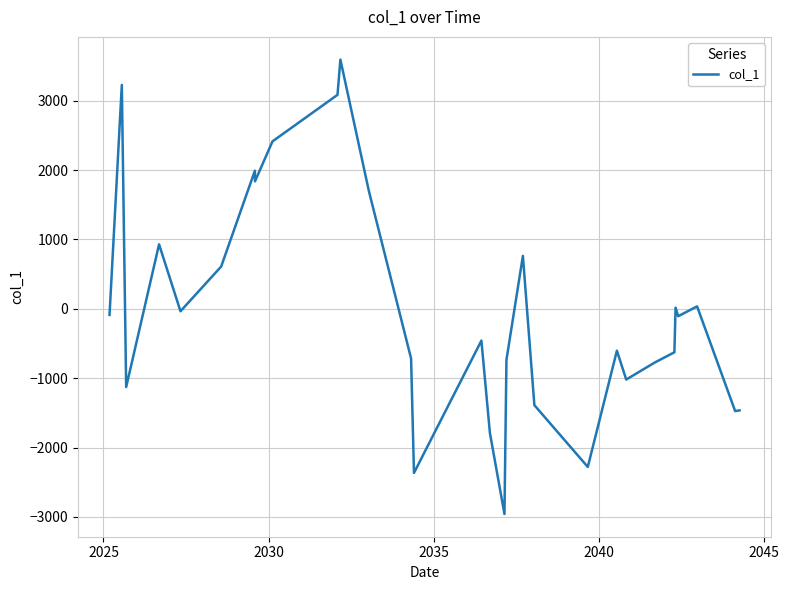

What is the greatest value displayed?

3593.0